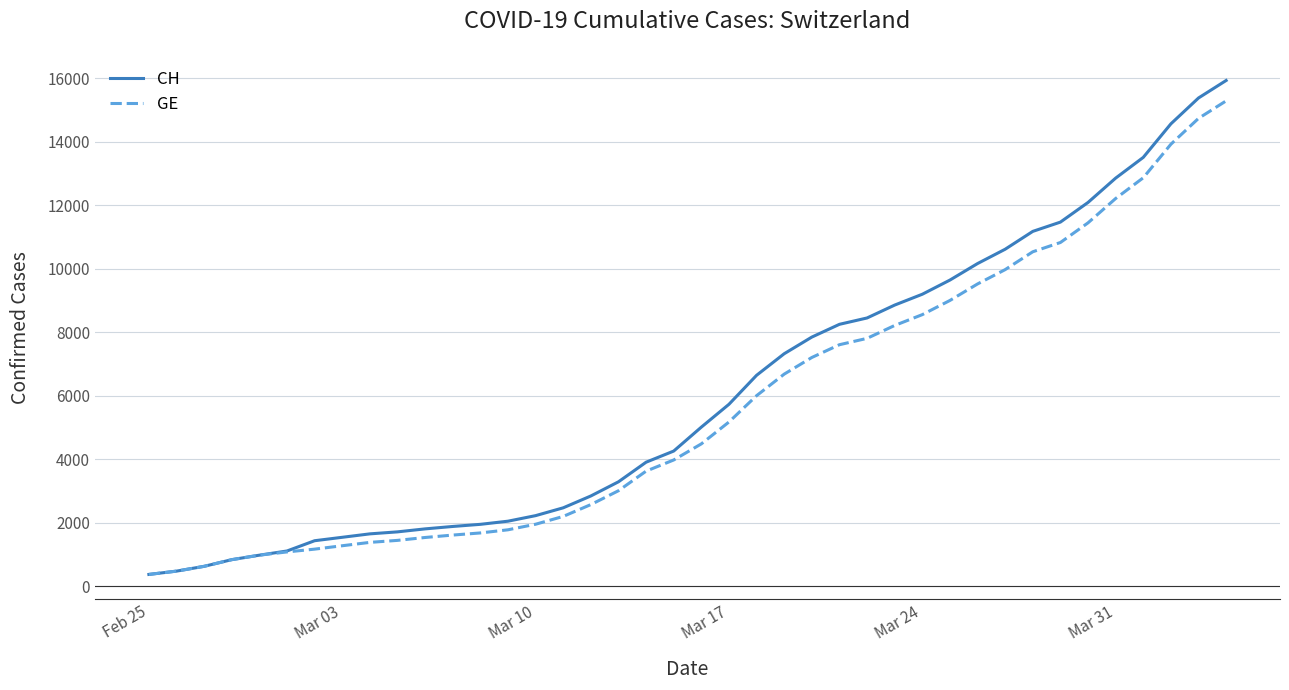

Is this an area chart (filled region under the line)?

No